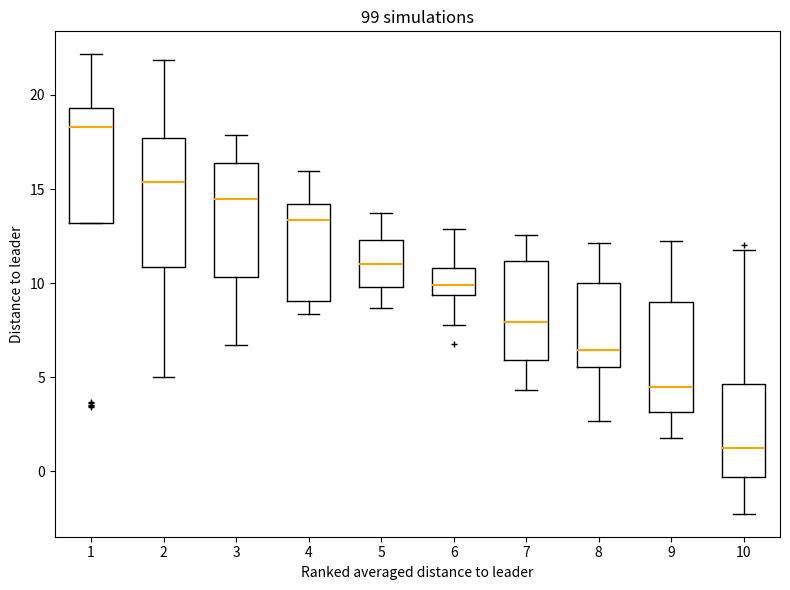

Where does the upper whisker of the box at x = 6 end on the y-axis? The values are not printed on the chart, so give them approximately, as read against the axis.

13.0